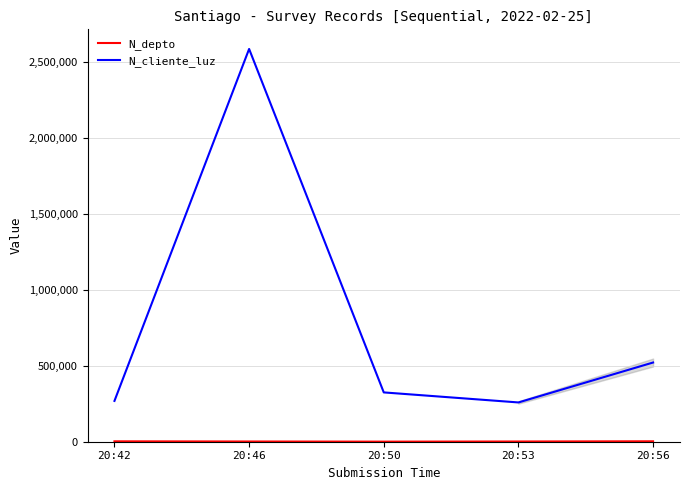

What is the difference between the maximum and minimum values in the N_cliente_luz series?

2327651